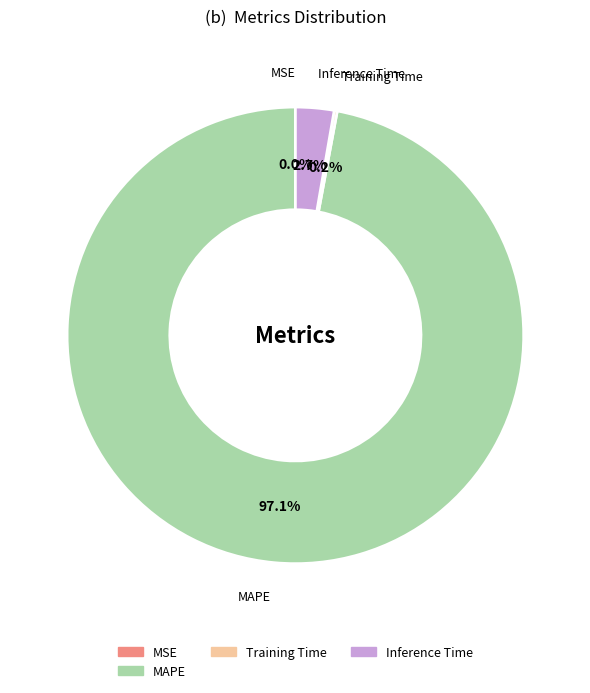

Is there a majority slice in this chart?

Yes